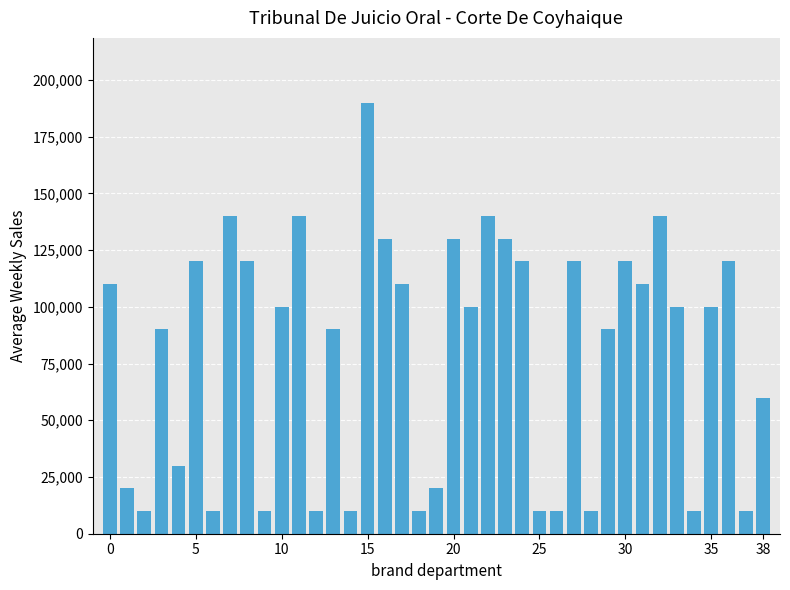

What is the sum of all values?

3100000